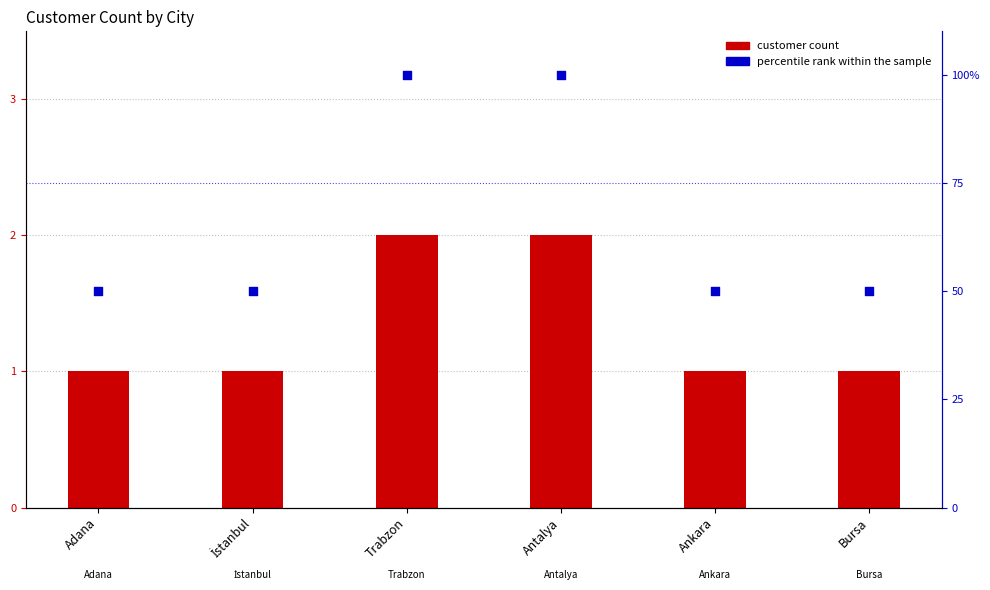

Which series contains the lowest Y value?

customer count